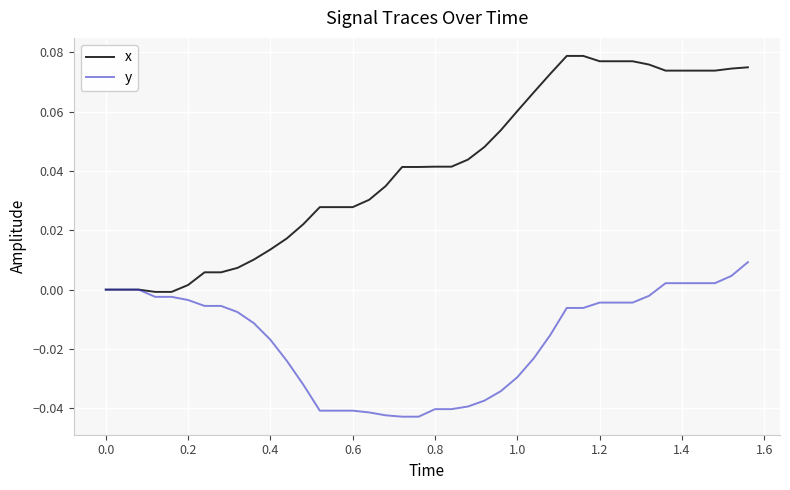

List the series in order of their overall mean, highest first.

x, y